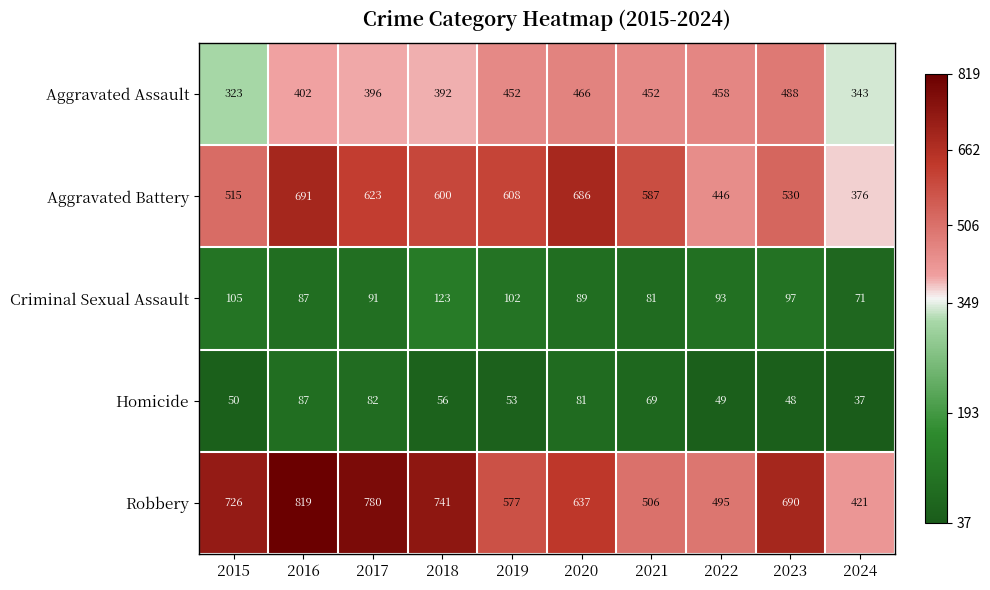

Which series has the largest range (max minus min)?

Robbery